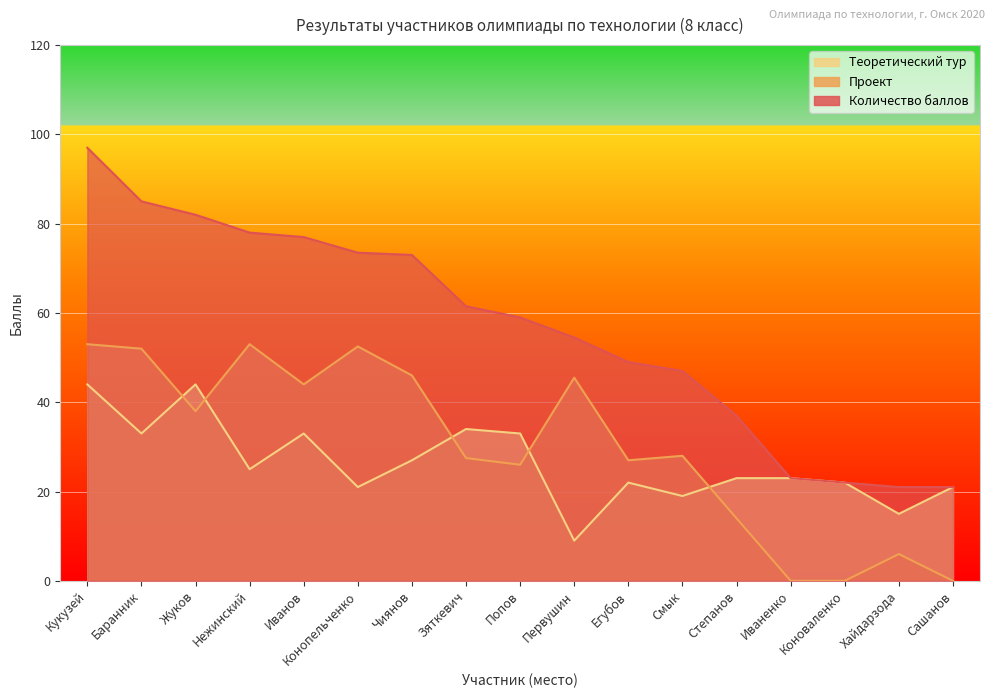

At Первушин, list the series in order from smallest to largest.

Теоретический тур, Проект, Количество баллов